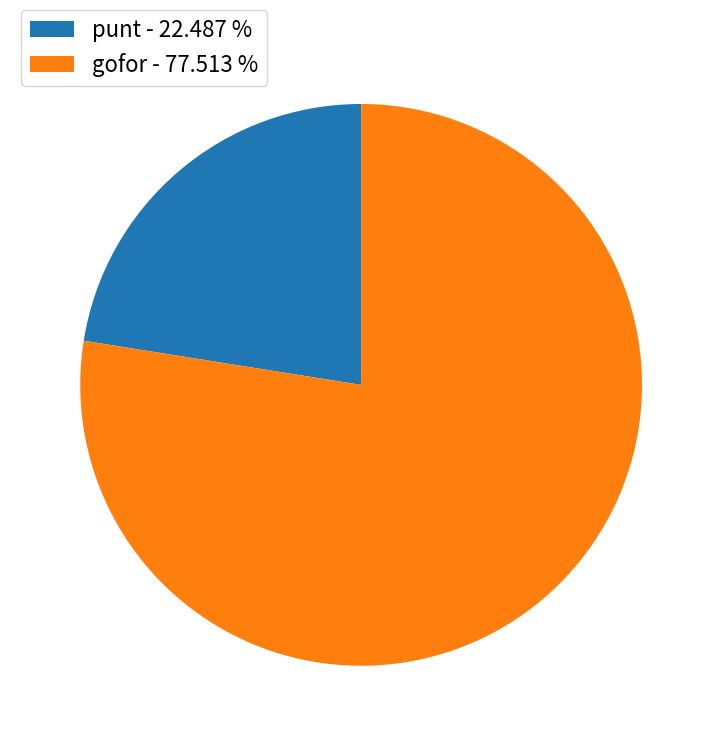

Does any single category account for the majority?

Yes